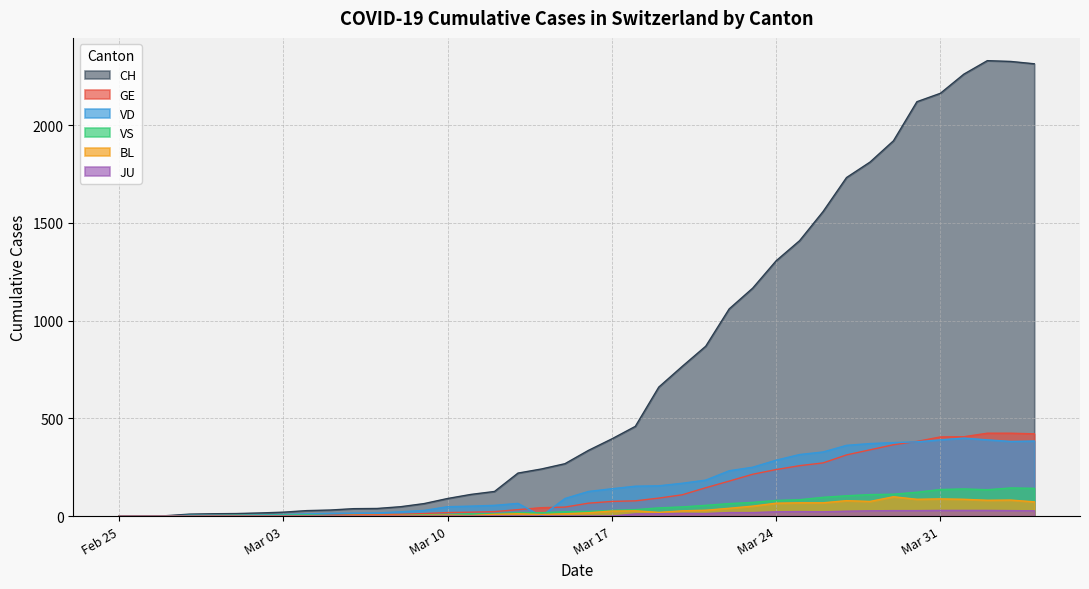

What are all the series names shown in the legend?

CH, GE, VD, VS, BL, JU